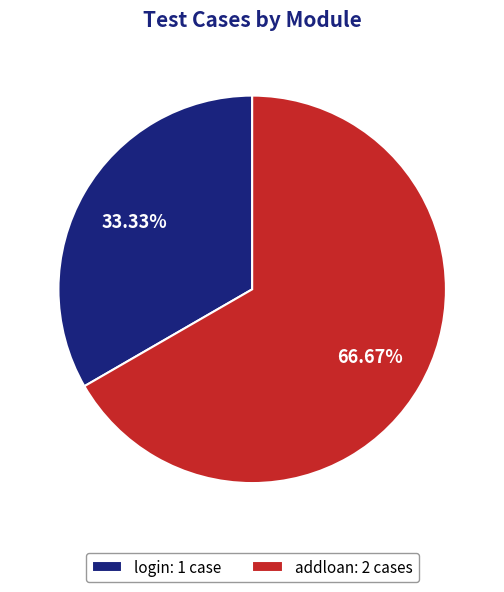

To the nearest percent, what is the difference between the addloan and login slice percentages?

33%